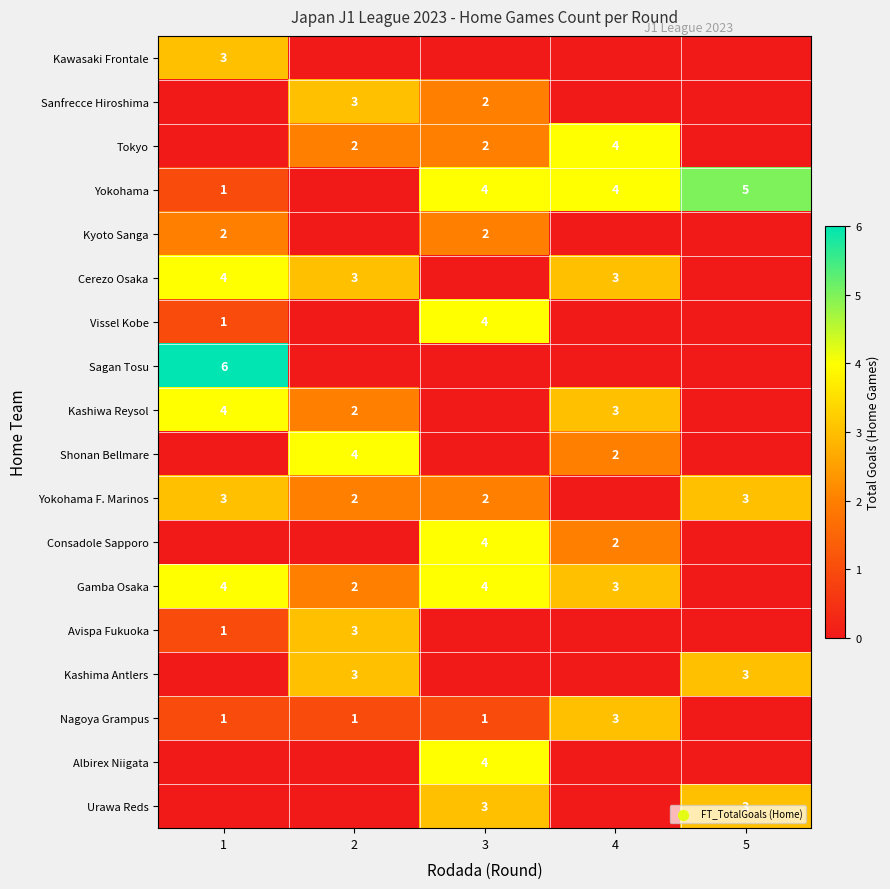

The value of Vissel Kobe at 3 is 4. True or false?

True